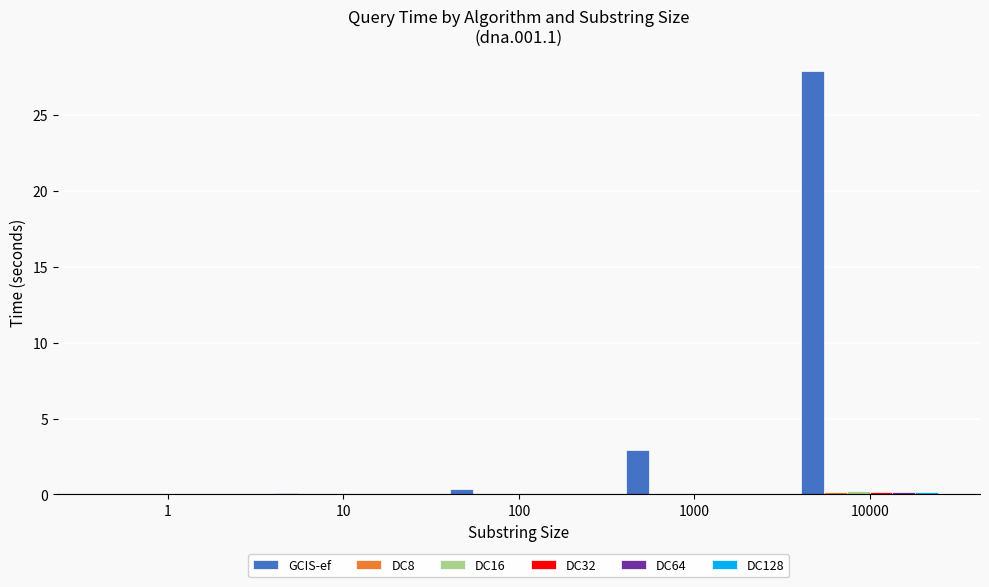

At which category is the sum across all series the highest?

10000